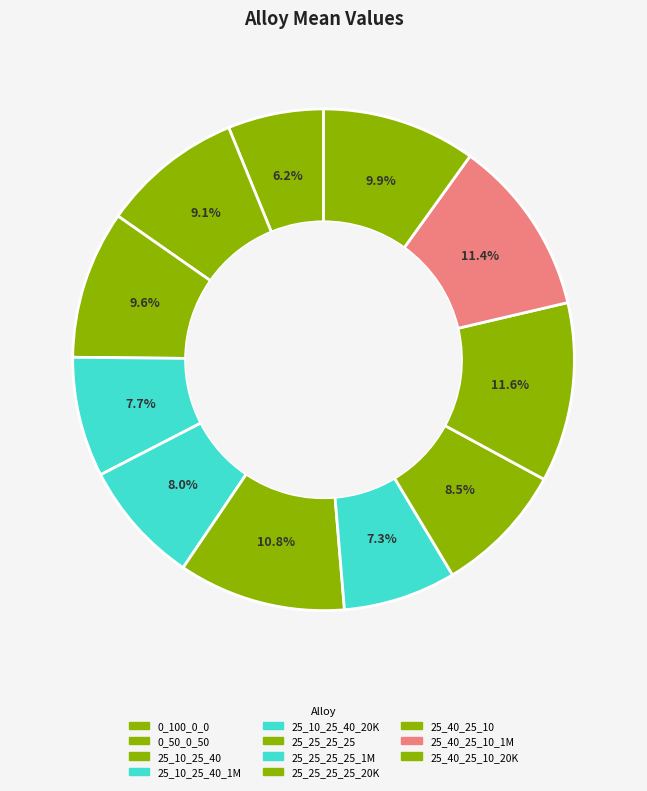

What is the smallest slice in the pie chart?

0_100_0_0